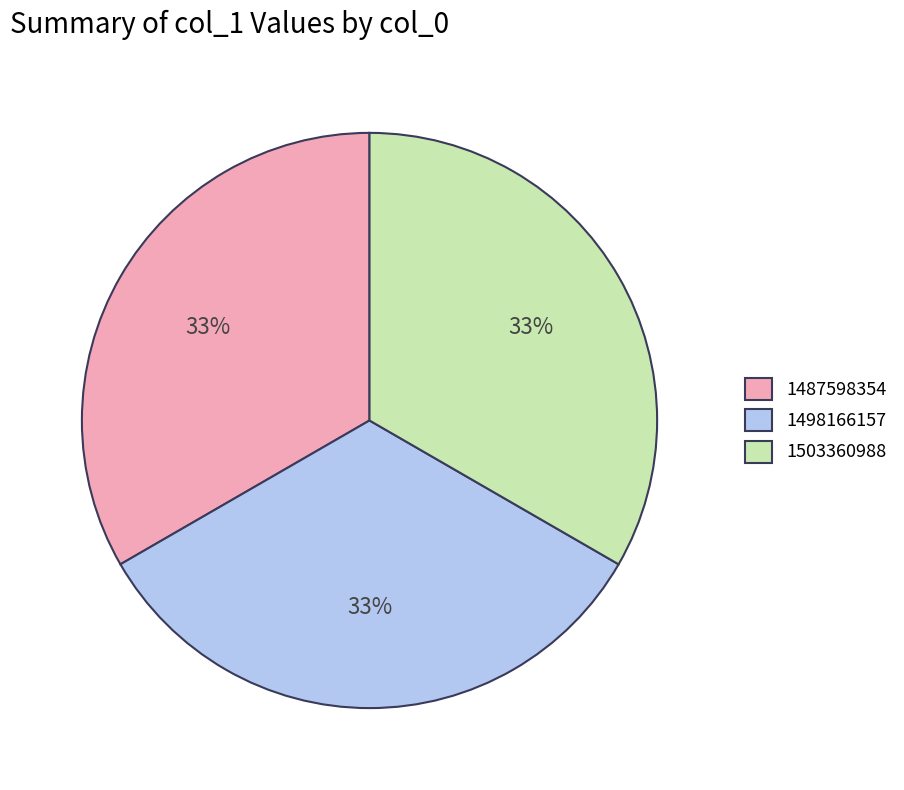

What percentage is the 1498166157 slice, to the nearest percent?

33%